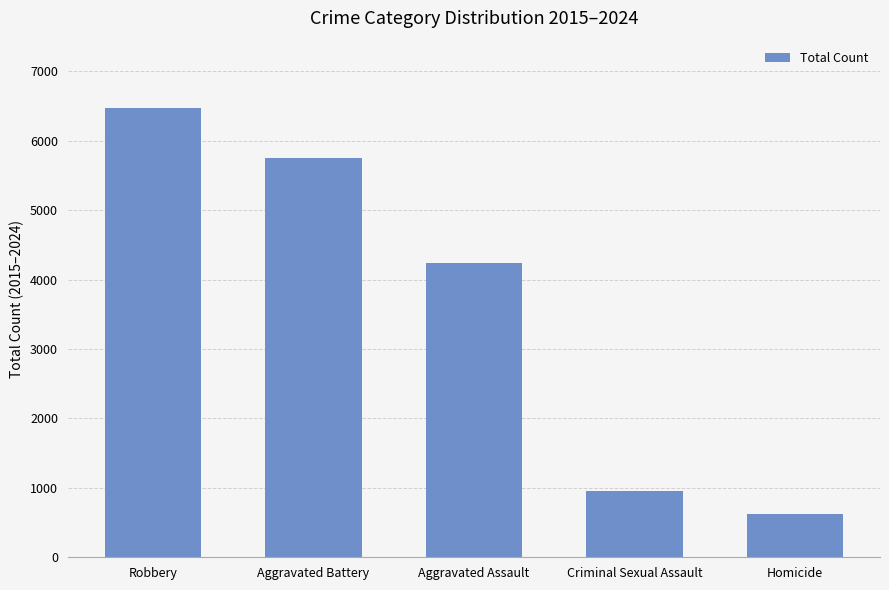

What is the greatest value displayed?

6469